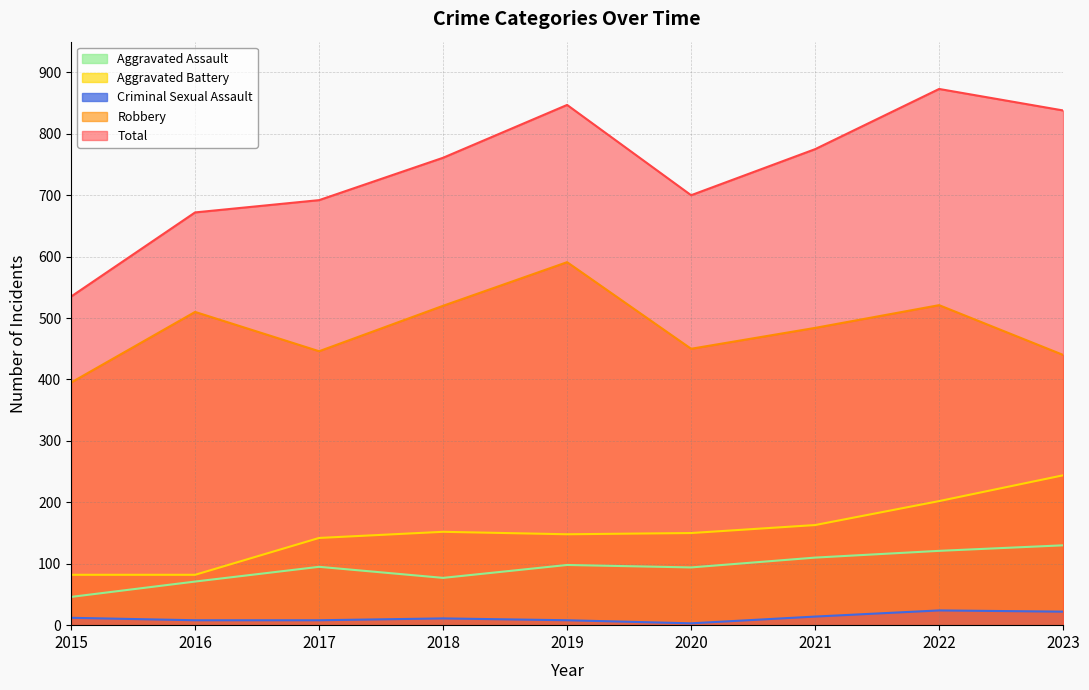

Rank the series at 2017 from highest to lowest value.

Total, Robbery, Aggravated Battery, Aggravated Assault, Criminal Sexual Assault